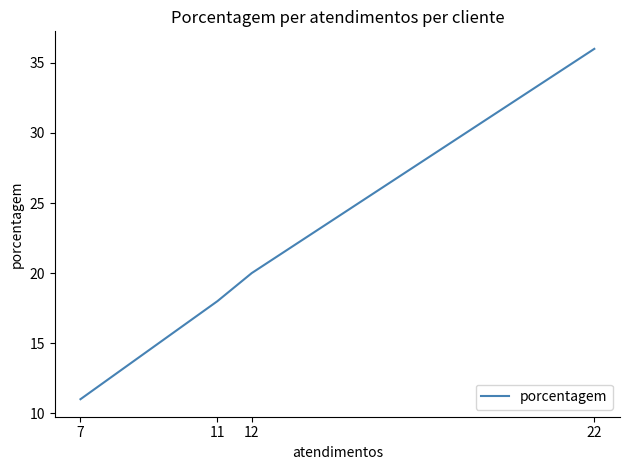

How many data points are less than 20?

2